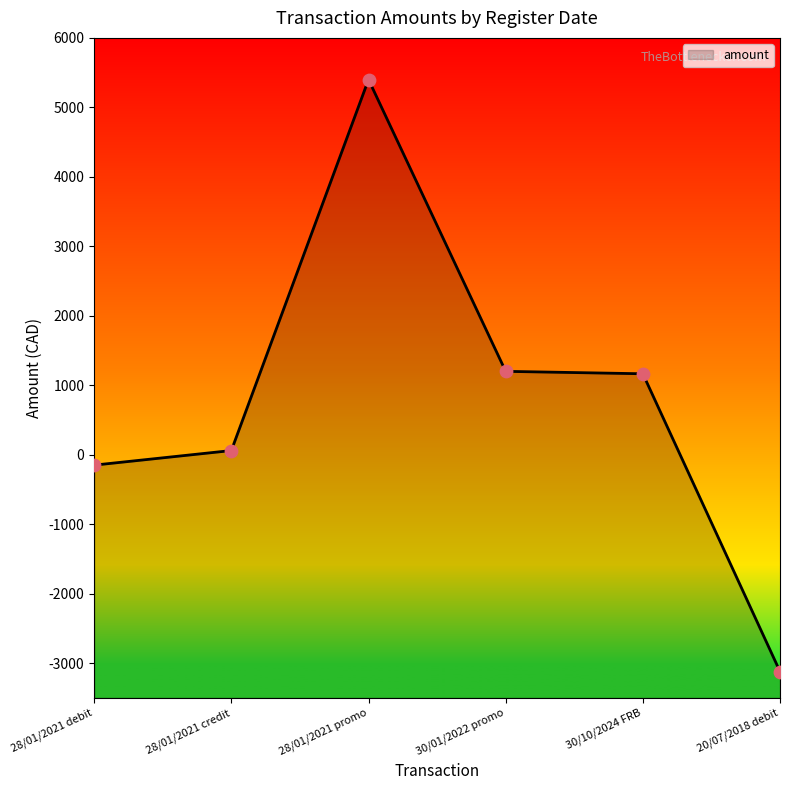

Between 30/10/2024 FRB and 28/01/2021 credit, which is larger?

30/10/2024 FRB